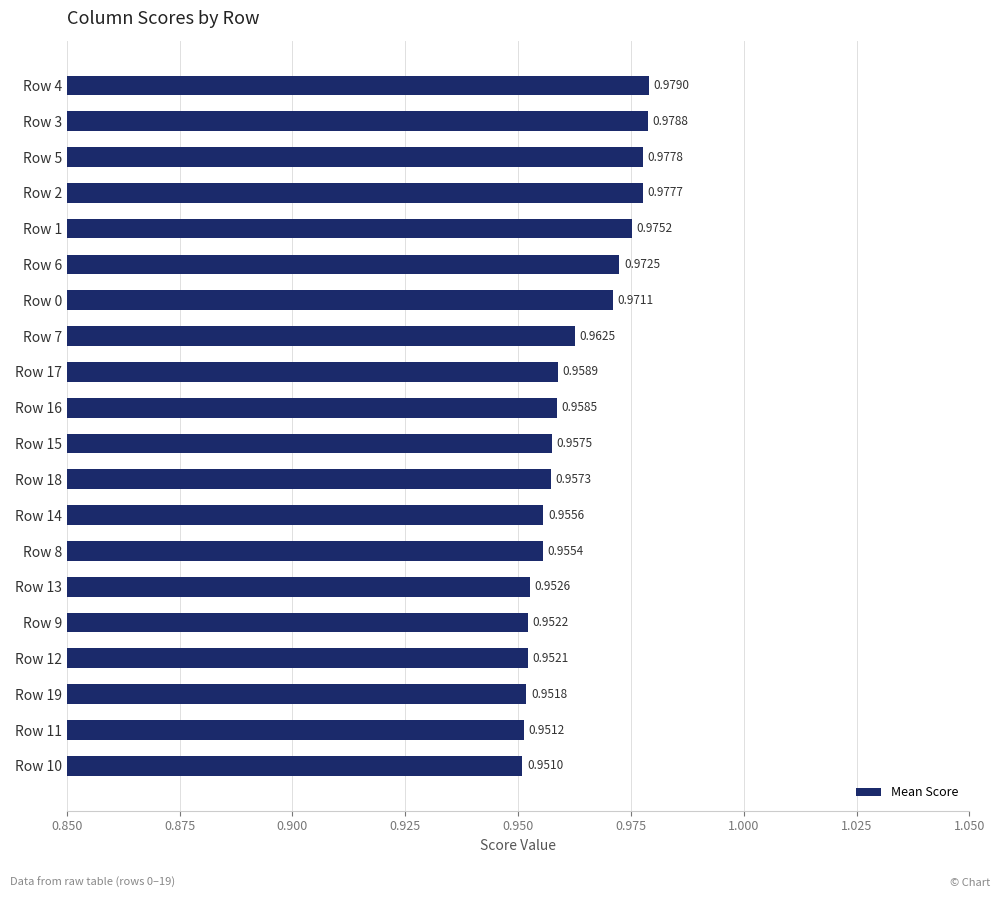

How many series are shown in this chart?

1